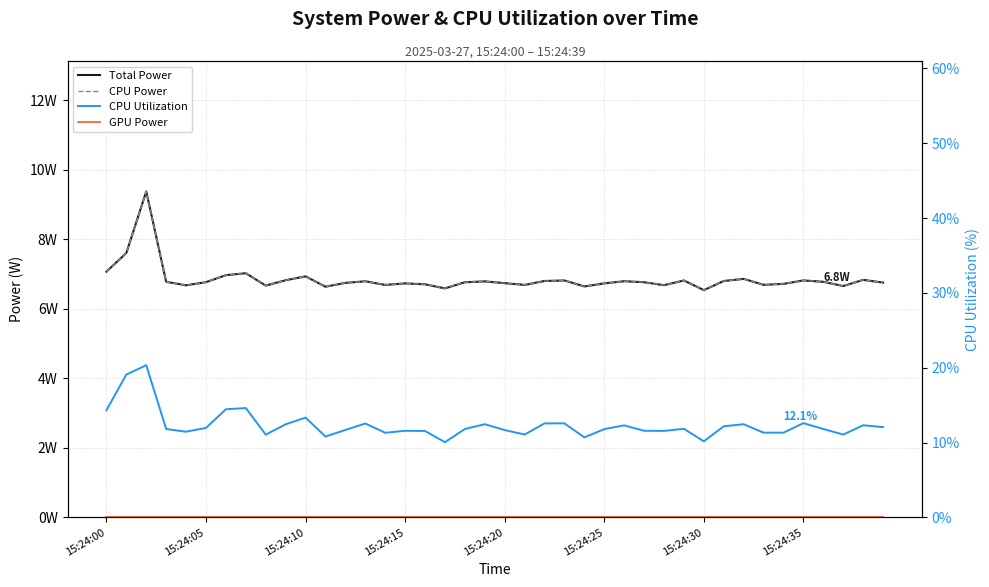

Which series has the largest total across all categories?

CPU Utilization